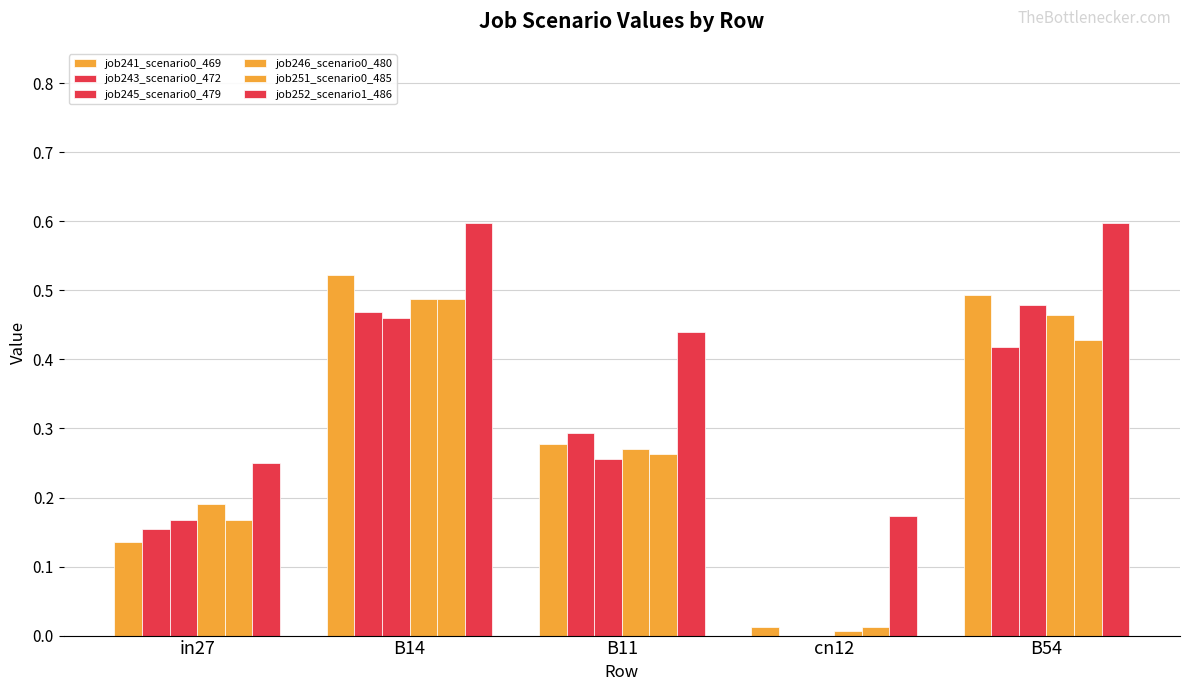

Are the bars grouped side by side (vs. stacked)?

Yes